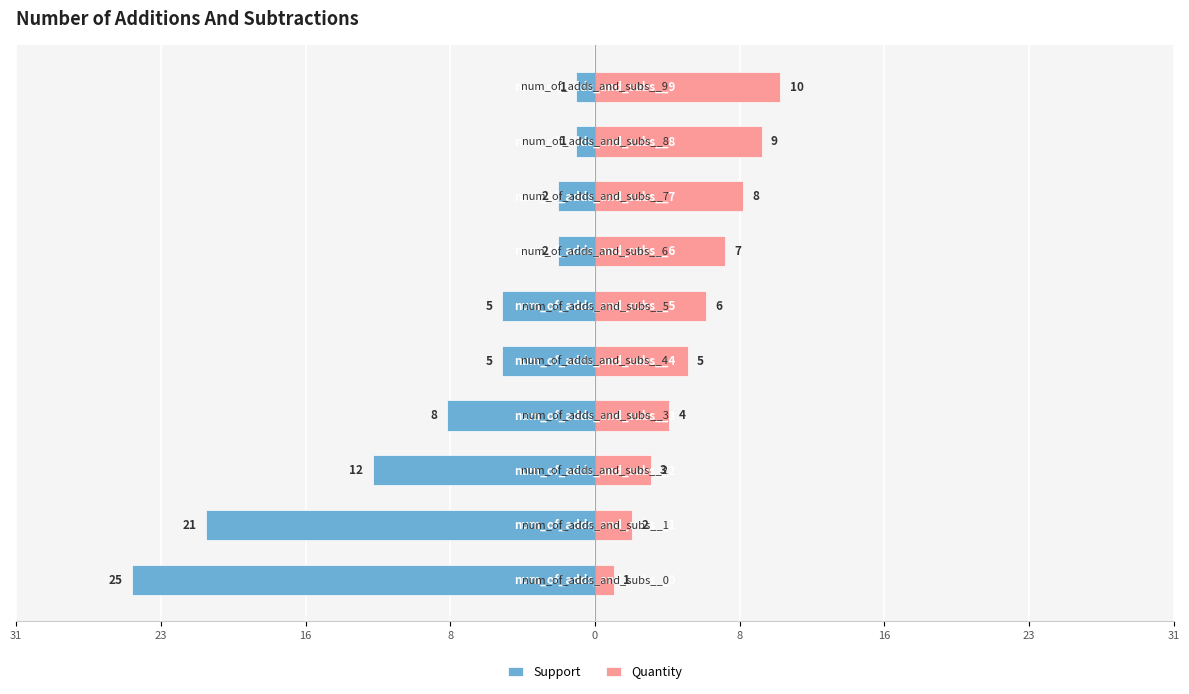

The value of Quantity at 9 is 10. True or false?

True